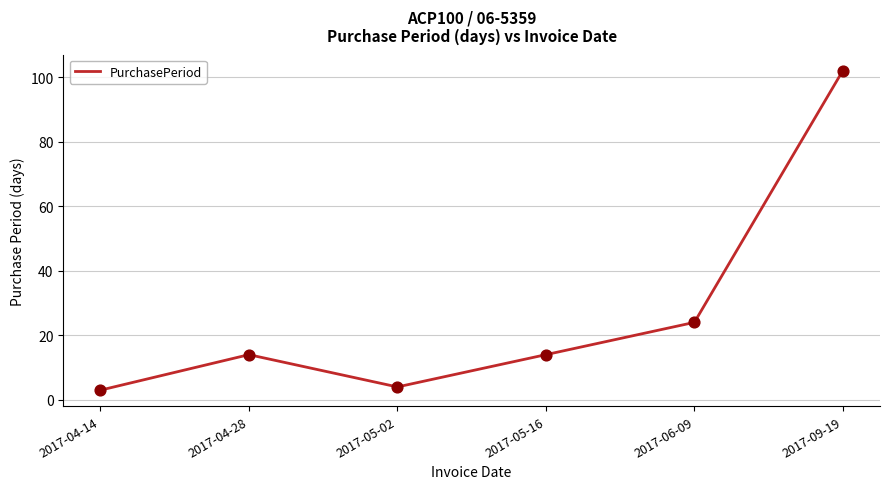

What is the ratio of the value at 2017-06-09 to the value at 2017-04-28?

1.7